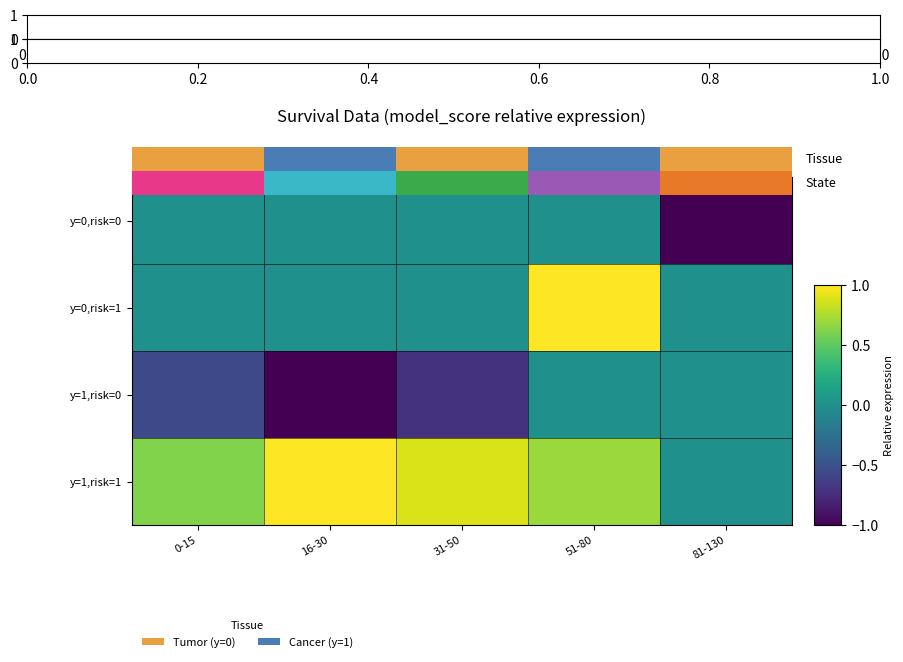

Which series changed the most between 16-30 and 51-80?

y=1,risk=0